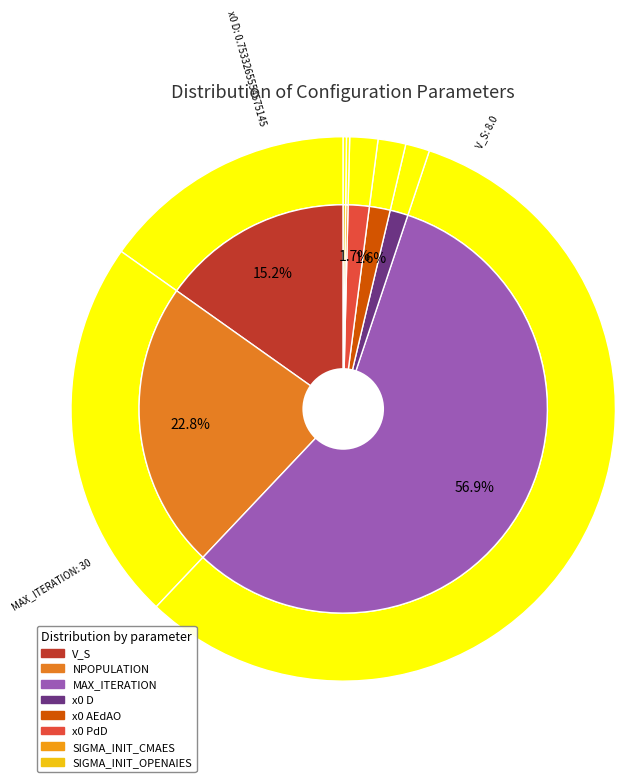

Combined, do SIGMA_INIT_OPENAIES and MAX_ITERATION account for over 50%?

Yes